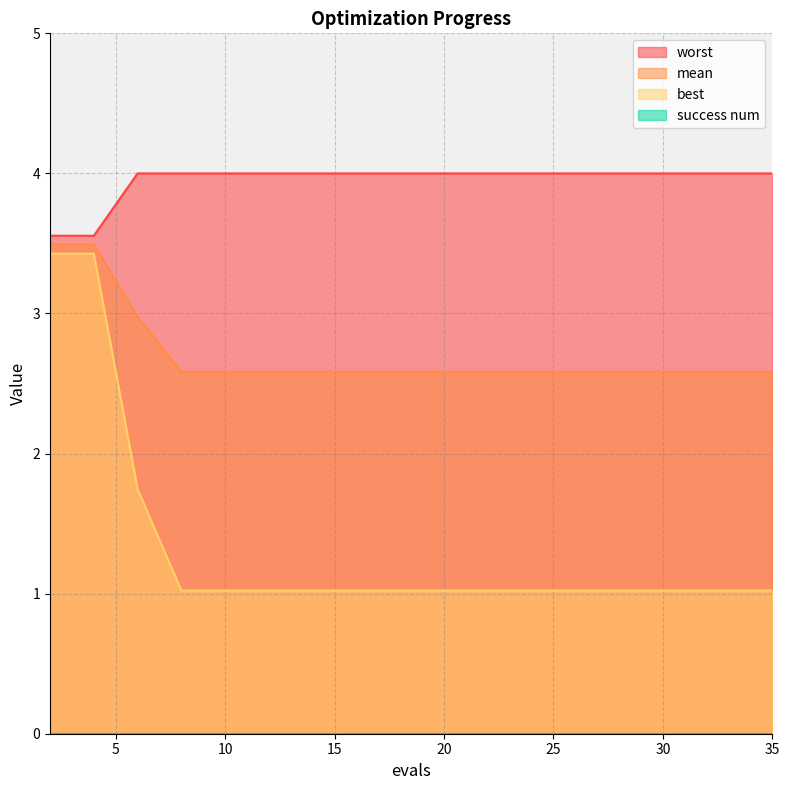

What is the spread (max minus min) of values at 10?

4.0